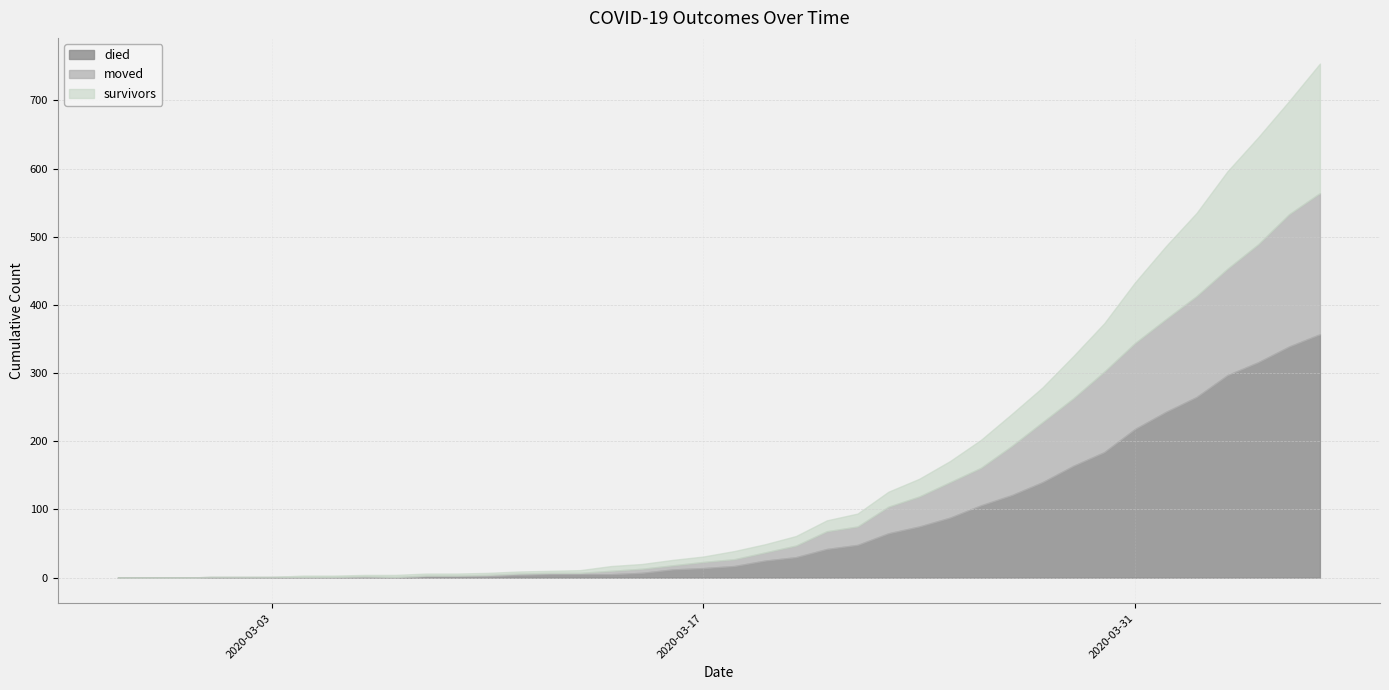

The value of survivors at 2020-04-06 is 68. True or false?

False